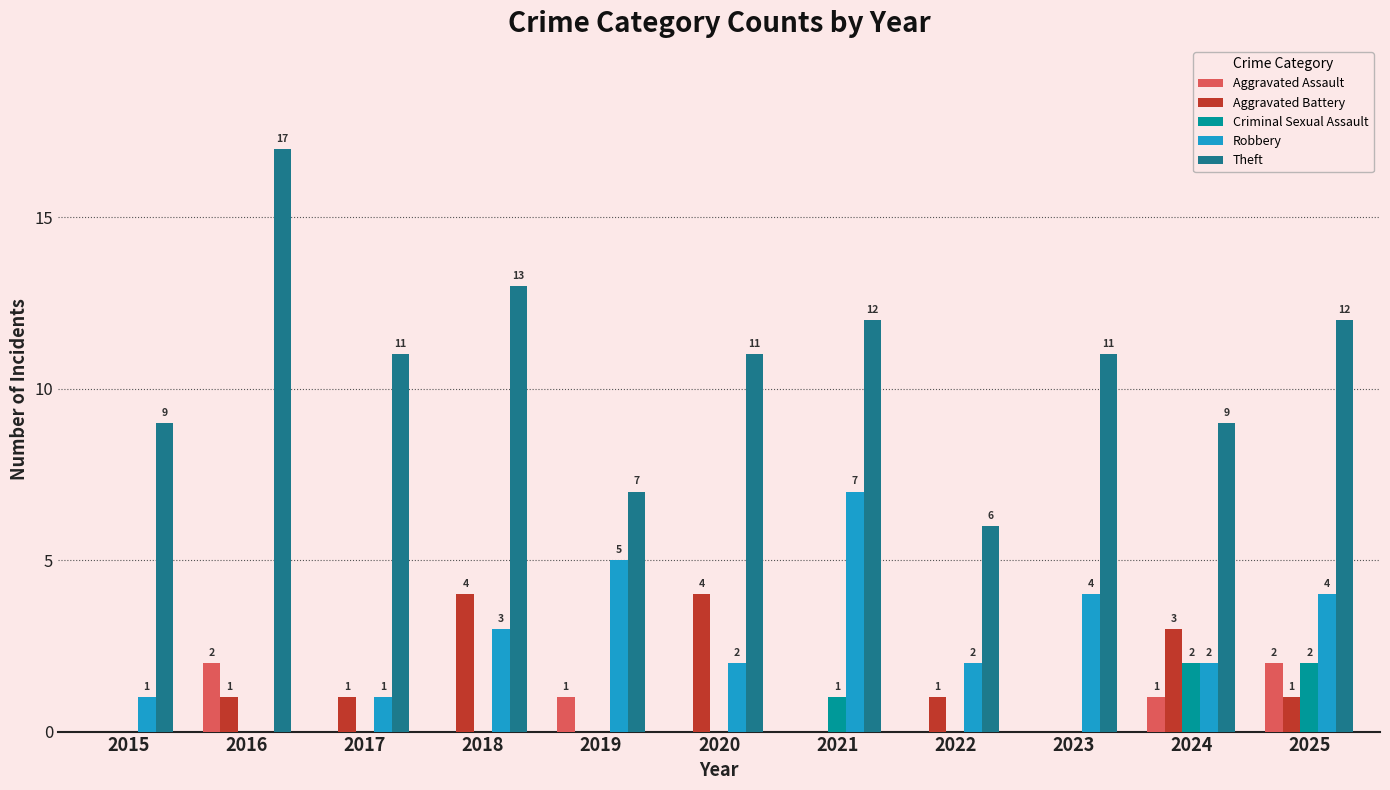

Between 2023 and 2024, which series saw the biggest shift?

Aggravated Battery